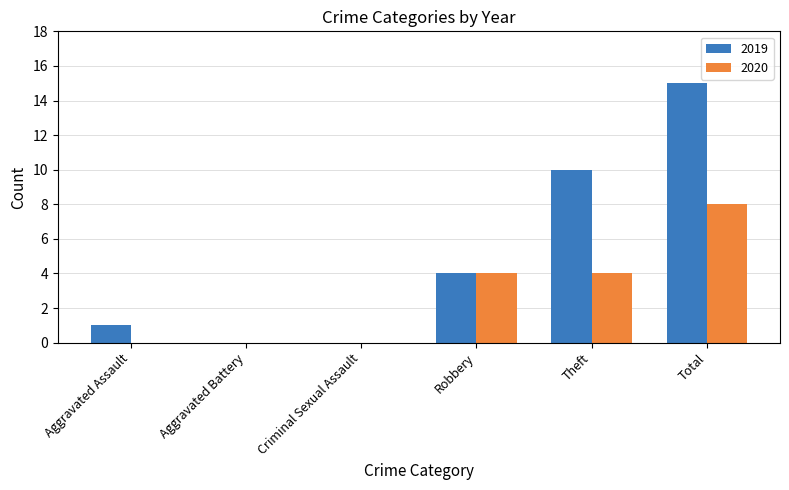

What is the maximum value for 2020?

8